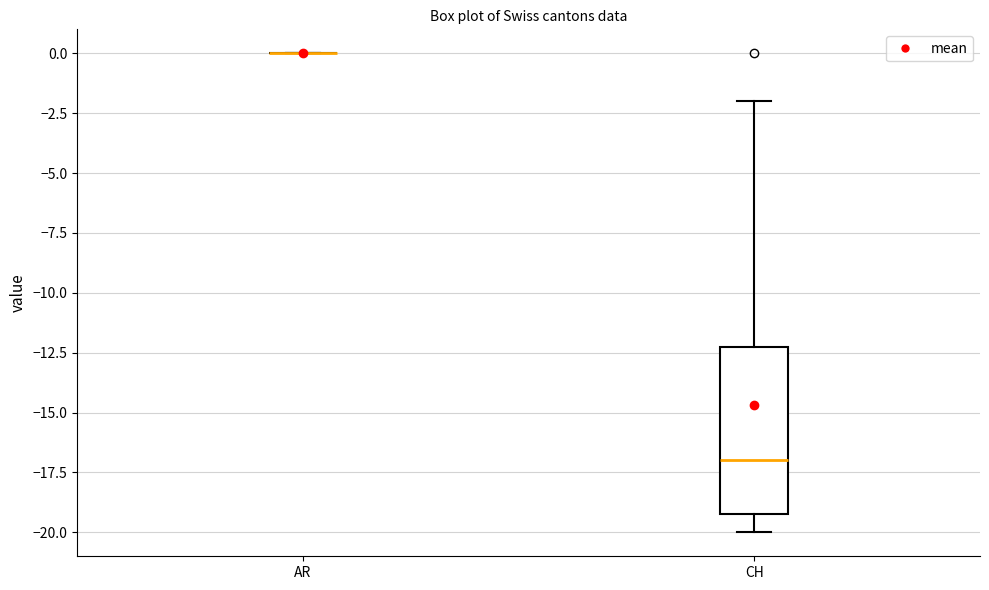

Comparing the boxes themselves (not the whiskers), which one is the tallest?

CH